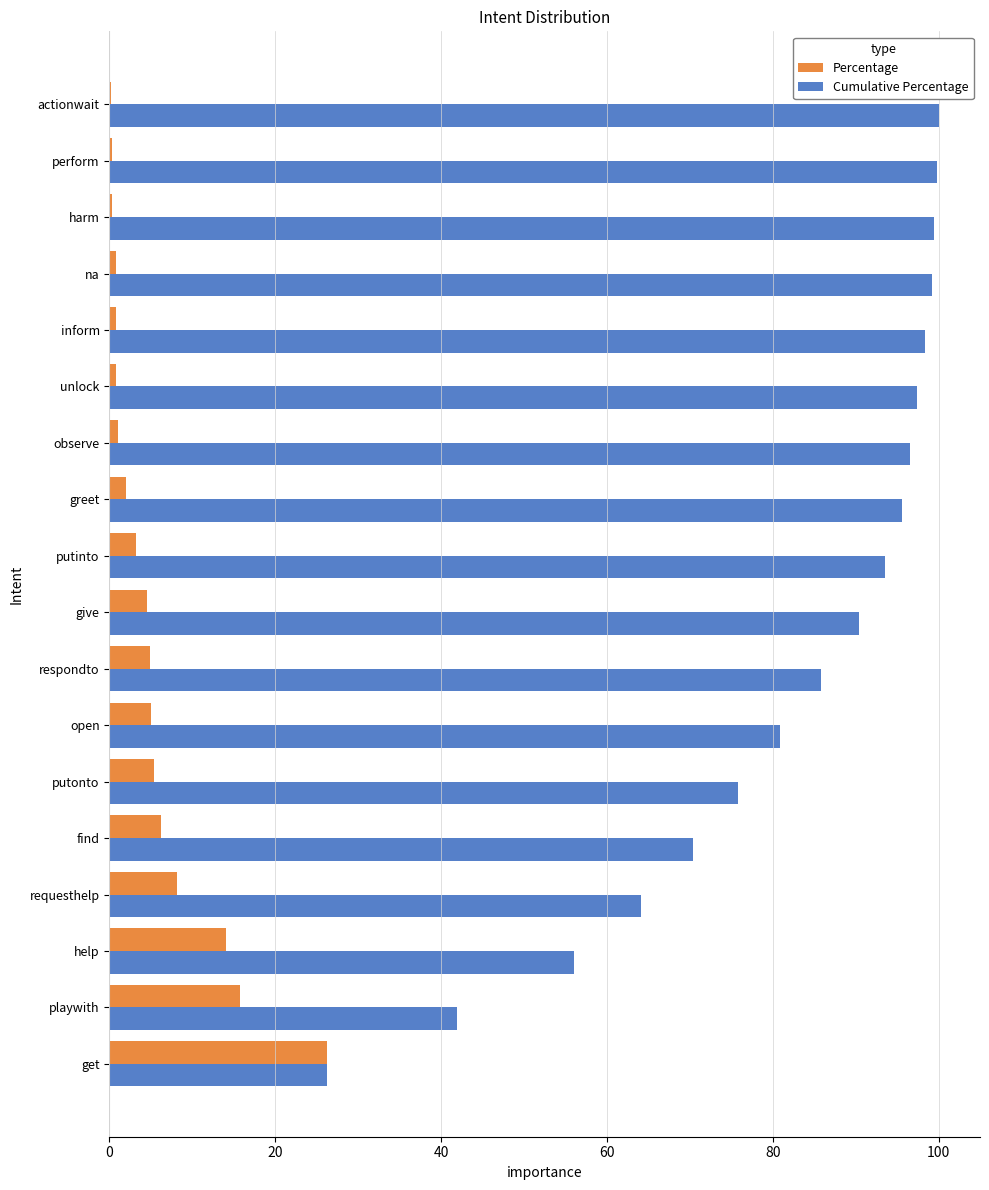

Is it true that Cumulative Percentage equals 99.8 at perform?

True